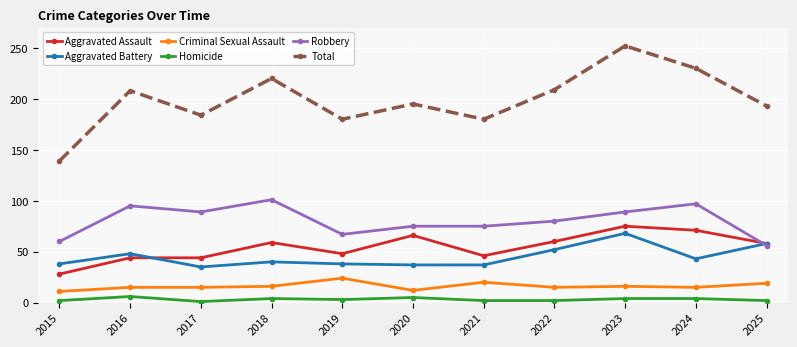

List the series in order of their peak value, lowest first.

Homicide, Criminal Sexual Assault, Aggravated Battery, Aggravated Assault, Robbery, Total